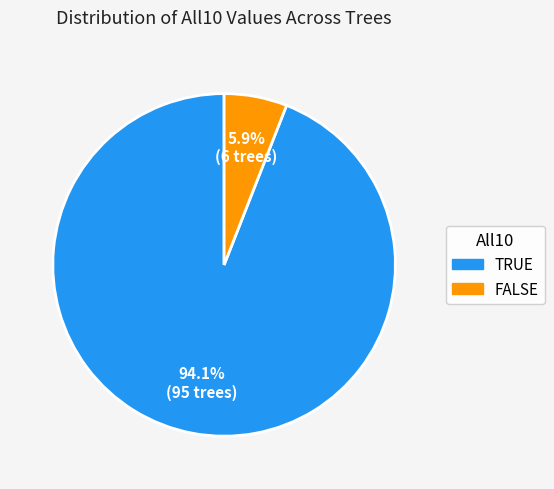

To the nearest percent, what is the combined percentage of TRUE and FALSE?

100%